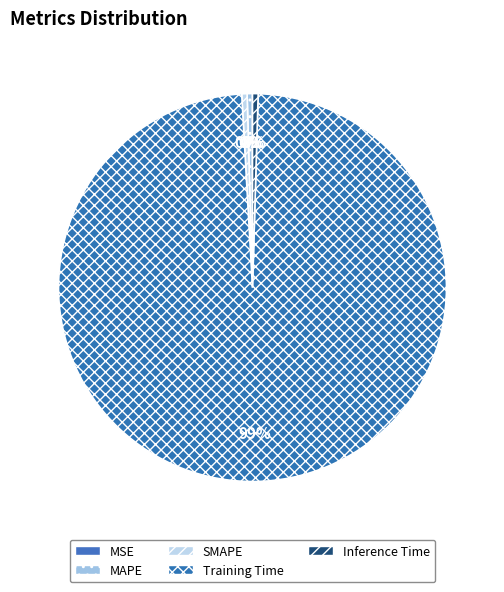

Combined, do Inference Time and SMAPE account for over 50%?

No